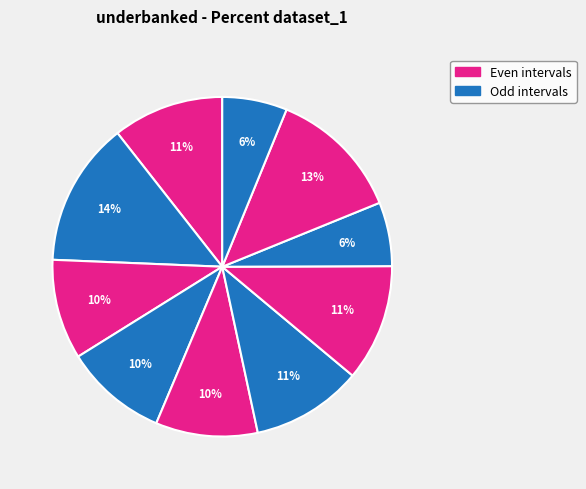

To the nearest percent, what is the difference between the largest and smallest slice percentages?

8%